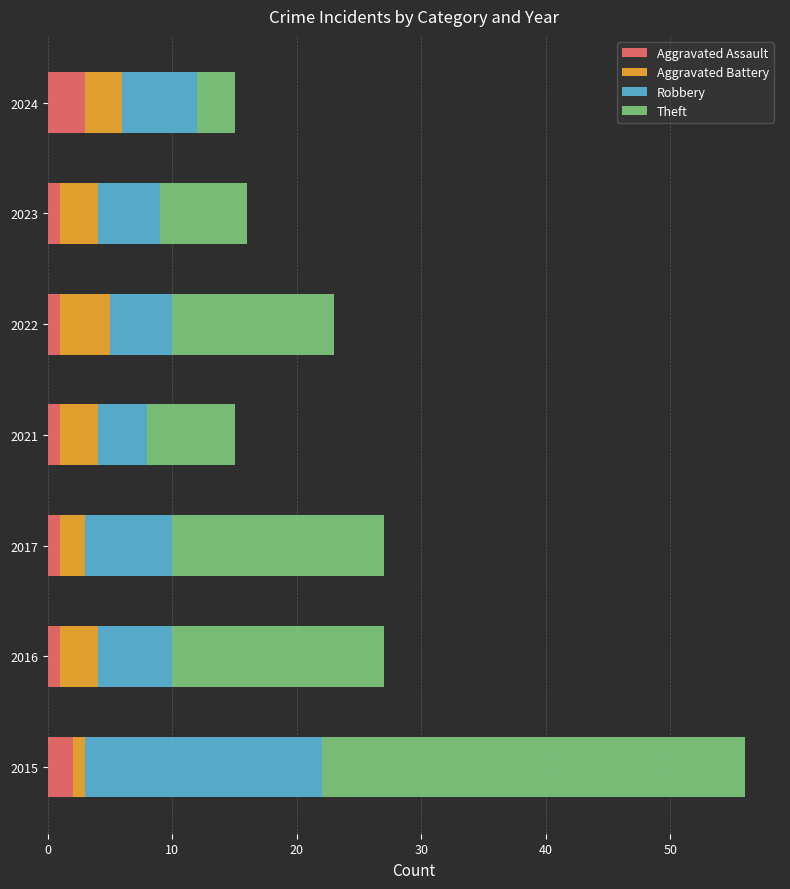

What are all the series names shown in the legend?

Aggravated Assault, Aggravated Battery, Robbery, Theft